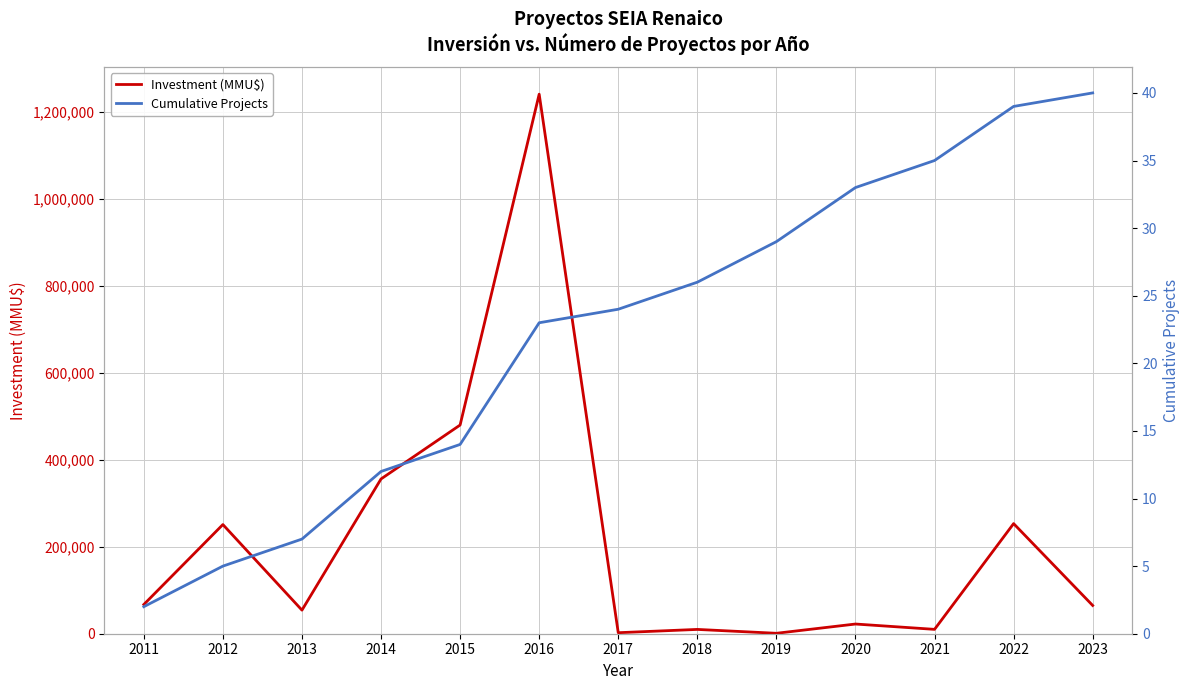

Is the value of Investment (MMU$) at 2015 greater than the value of Cumulative Projects at 2015?

Yes